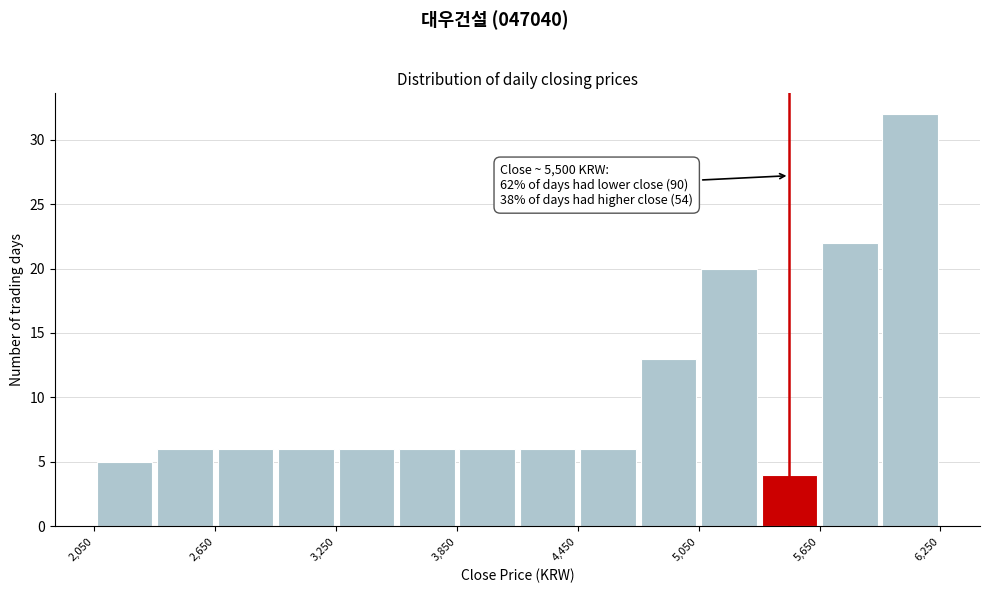

Around what value on the x-axis is the tallest bar? Give the approximate position of its centre, as read against the axis.

6100